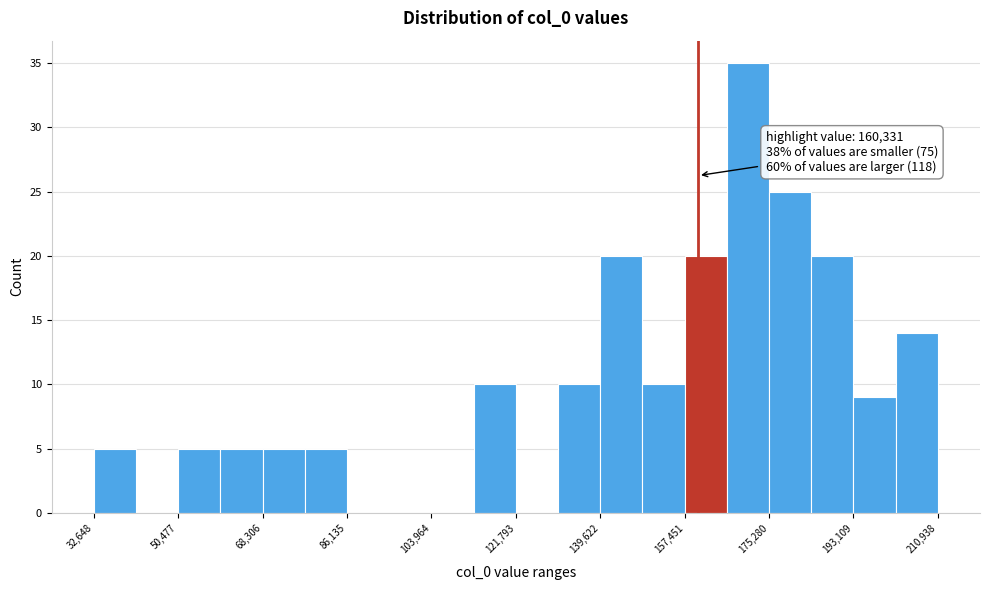

Which range on the x-axis has the tallest bar?

166000 to 176000